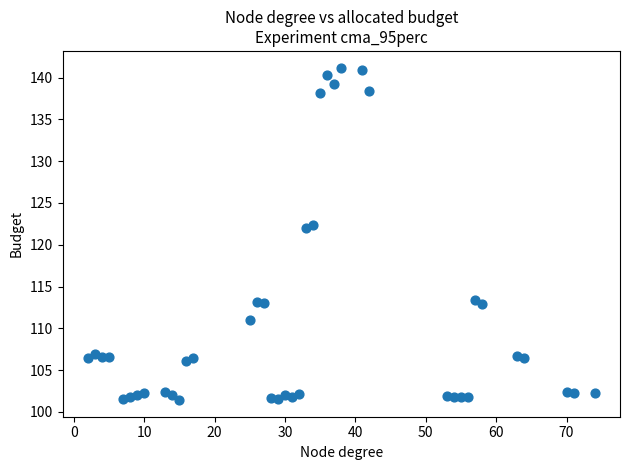

What is the range of X values (max minus min)?

72.0